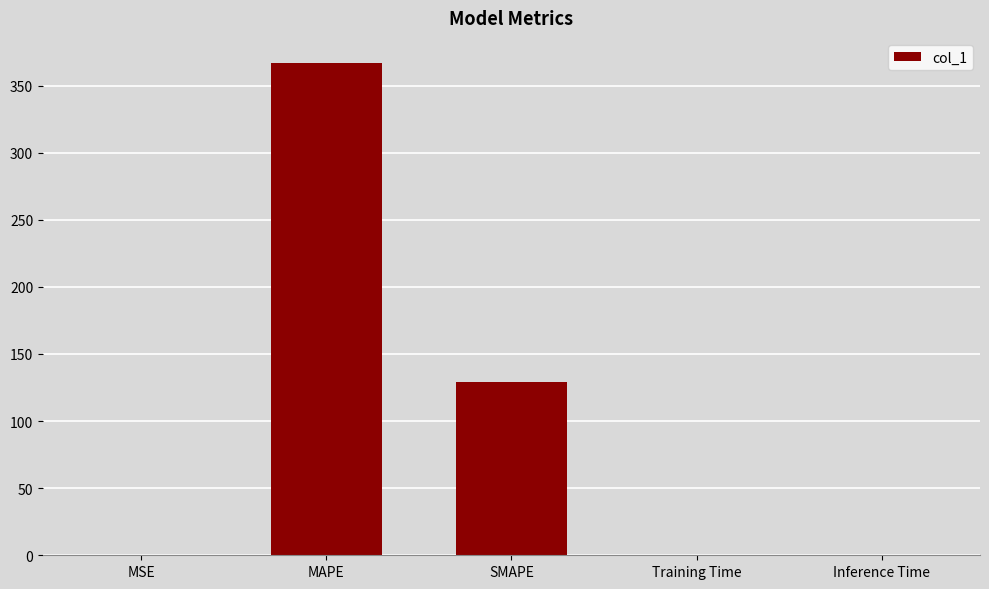

Count the number of data series in this chart.

1